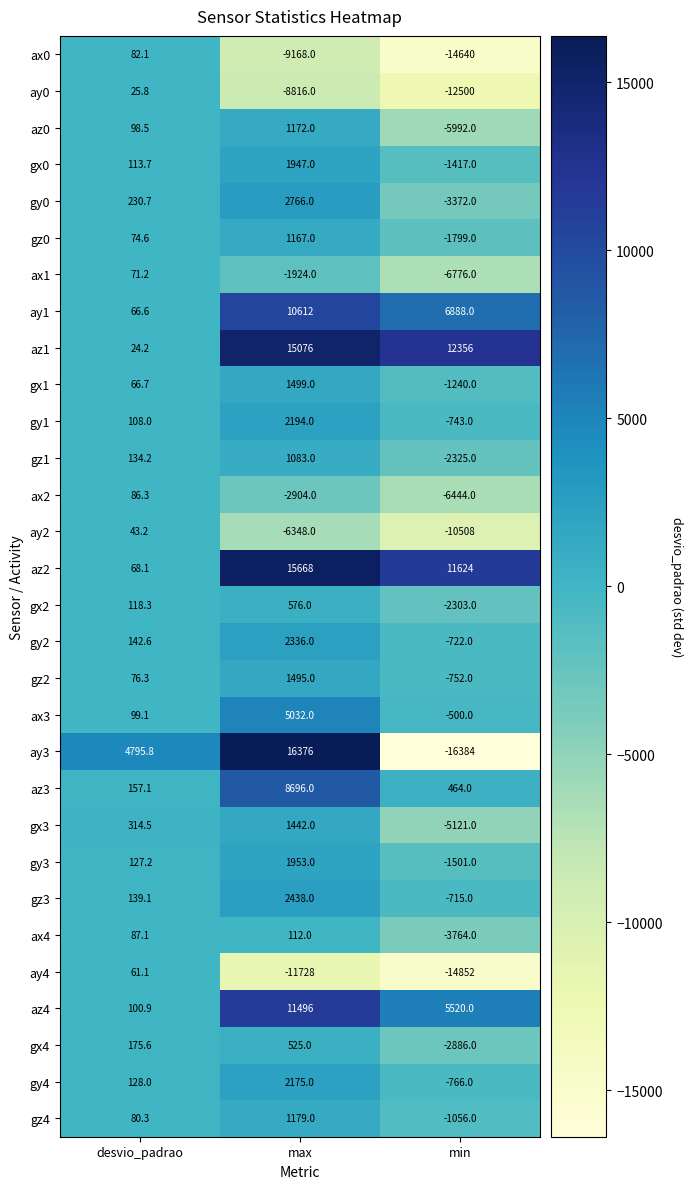

What is the sum of the gx0 values at desvio_padrao and max?

2060.7